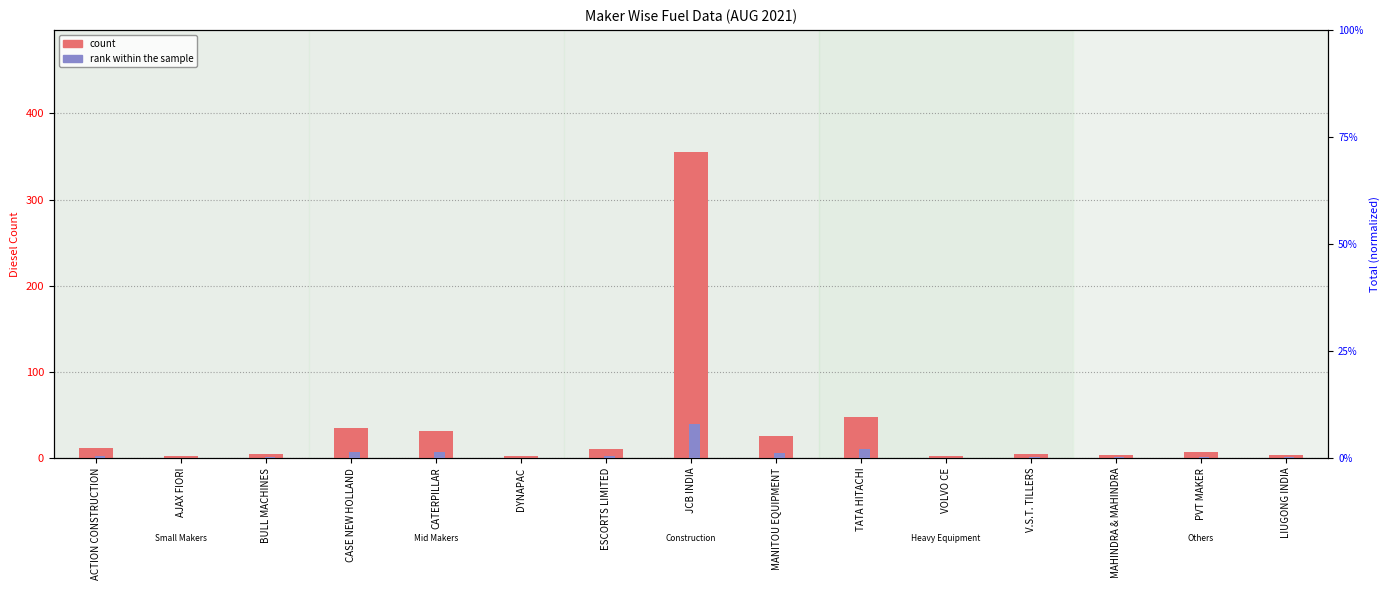

How many bars are there in total?

30